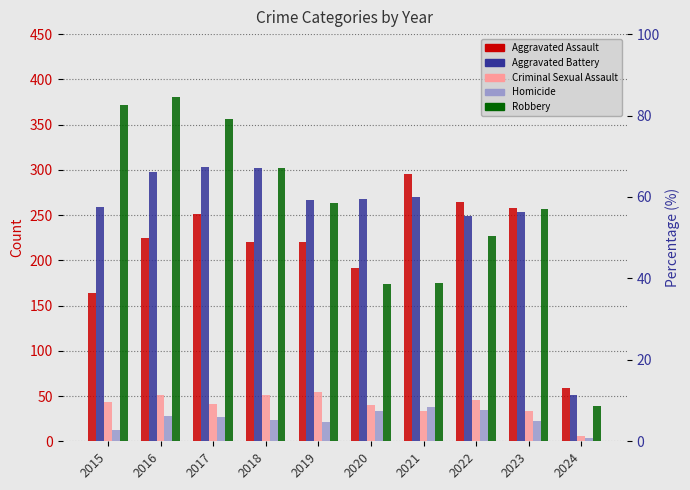

How many series are shown in this chart?

5